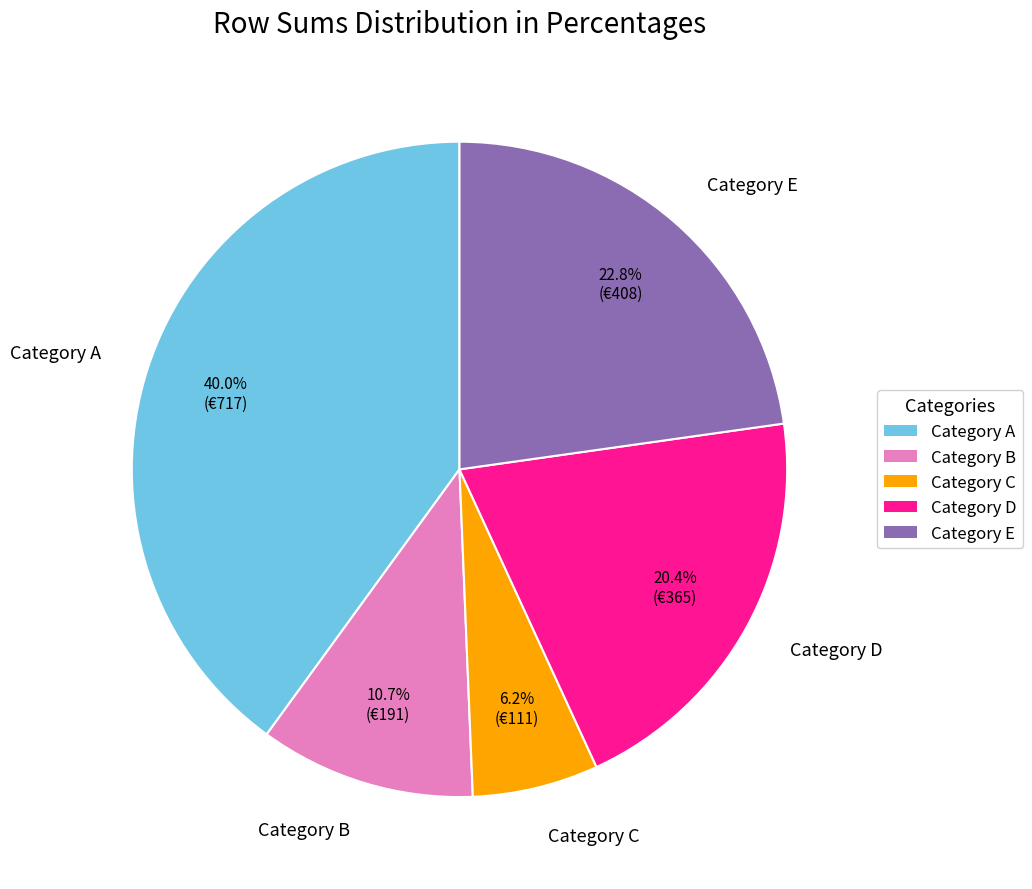

To the nearest percent, what is the average slice percentage?

20%